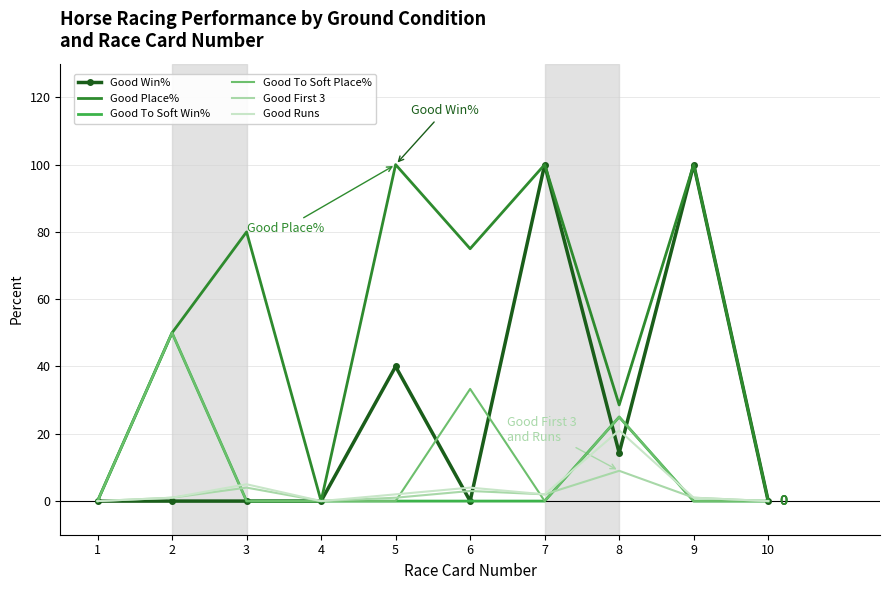

The Good First 3 series shows 1.0 at 5. True or false?

True